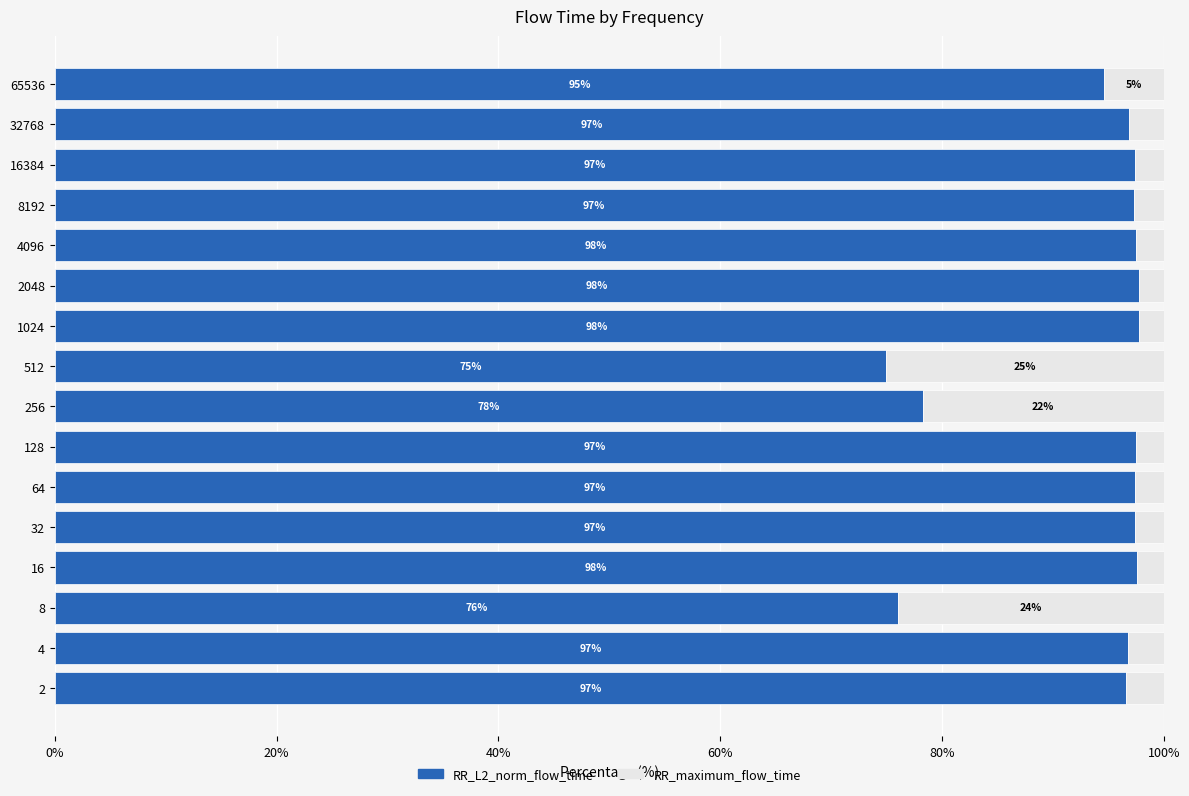

What is the sum of the RR_L2_norm_flow_time values at 4 and 8192?

194.0